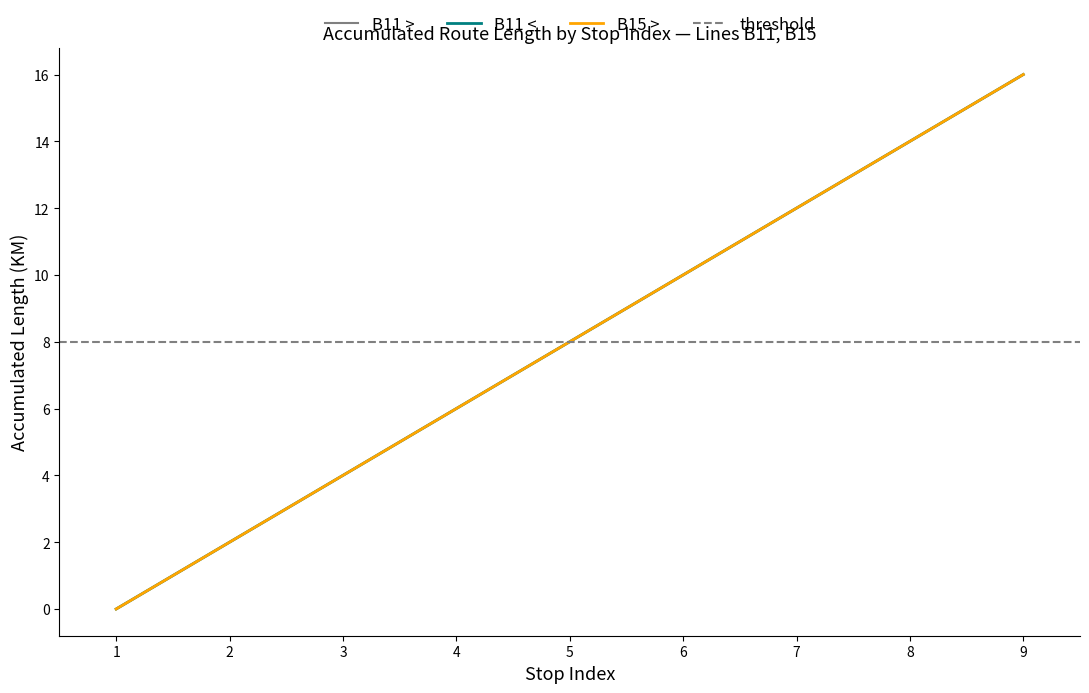

What value does the B11 > series have at 6, to the nearest 10?

10